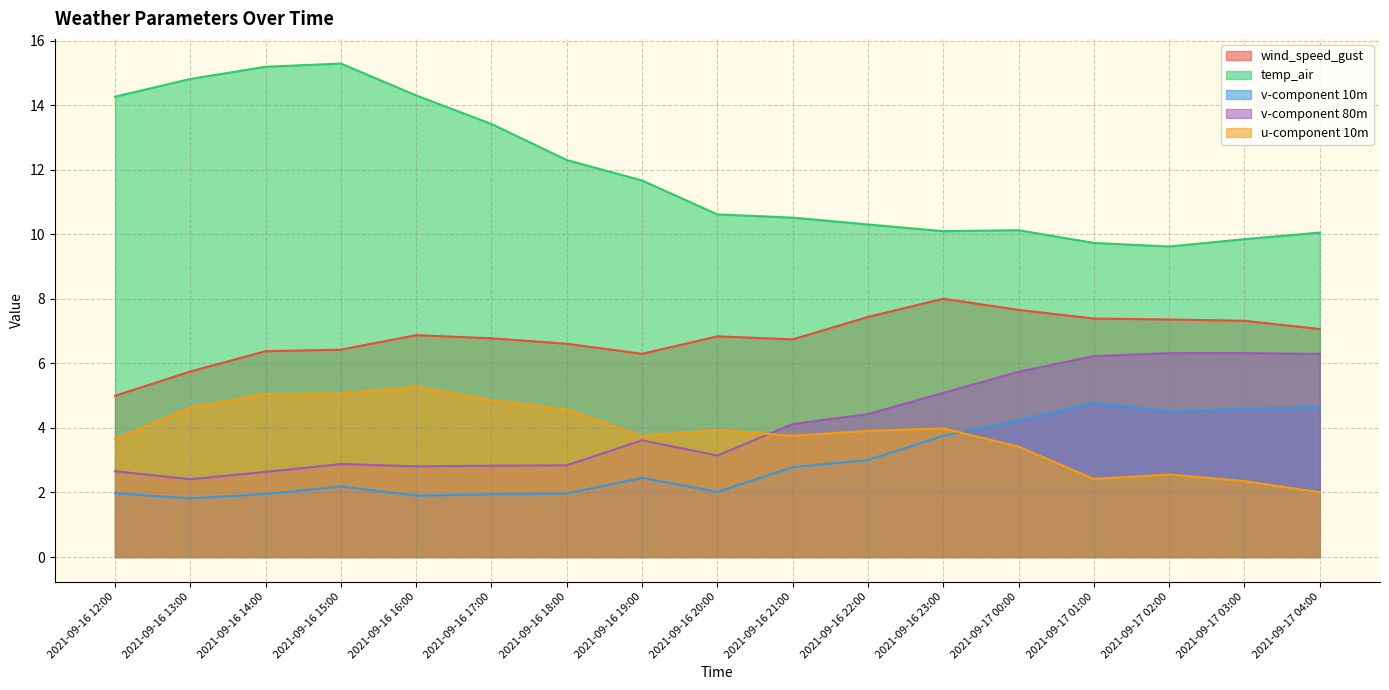

What is the sum of all v-component 10m values?

50.5